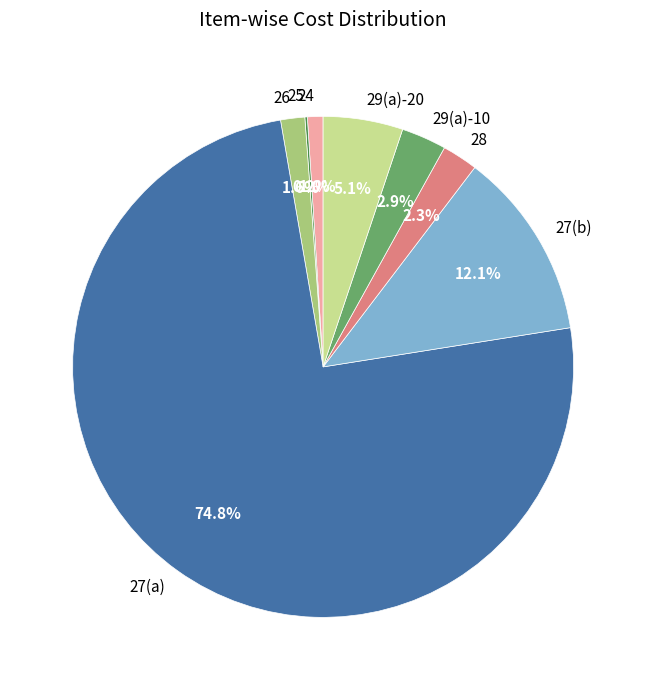

Which slice represents more than half of the pie?

27(a)